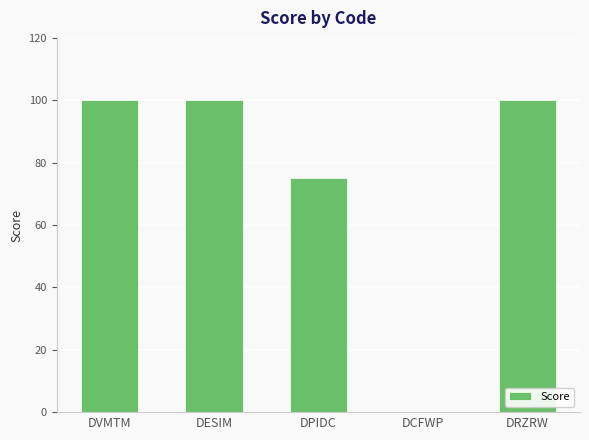

Are the bars horizontal?

No